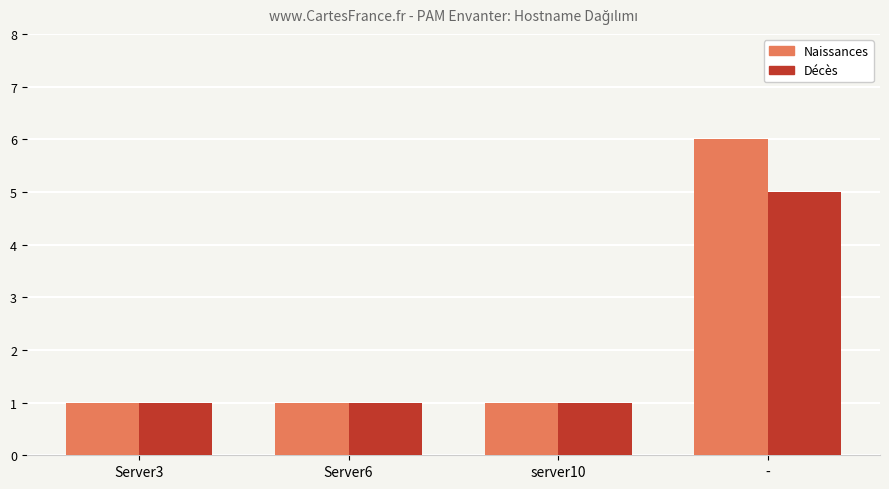

At -, list the series in order from smallest to largest.

Décès, Naissances